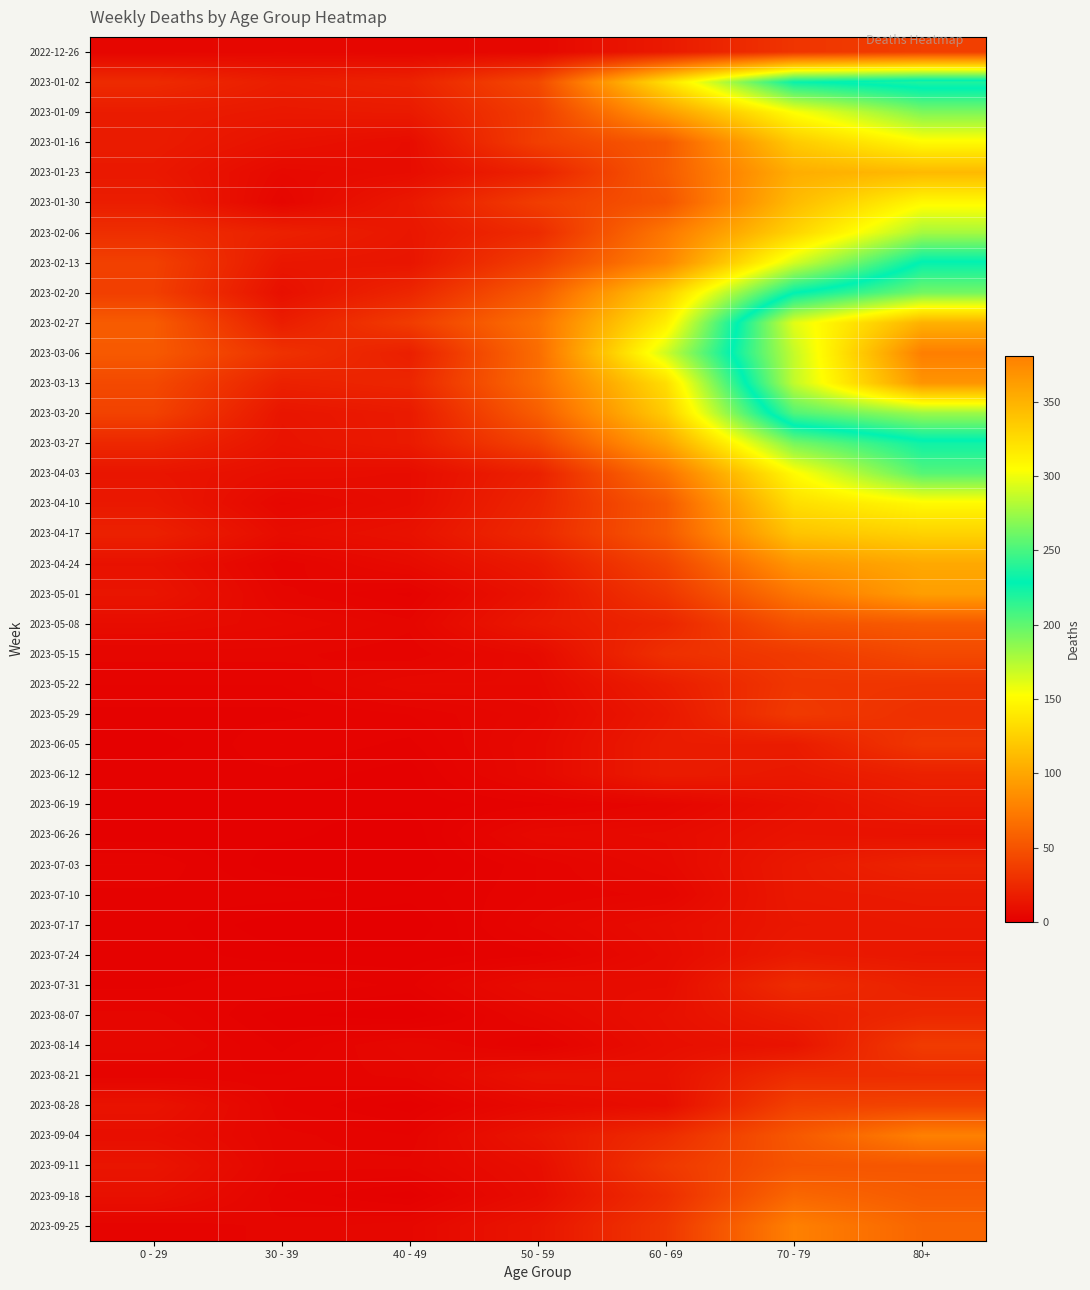

Which has a higher value, 40 - 49 or 50 - 59?

50 - 59